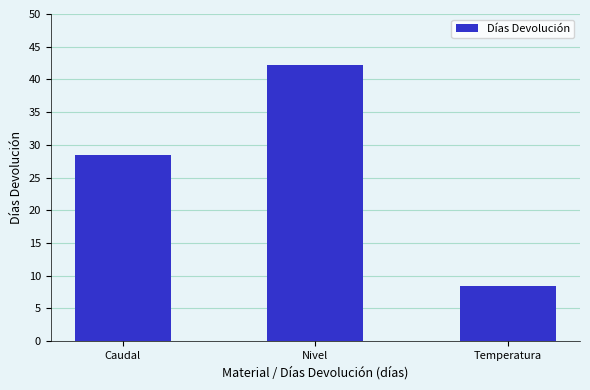

What is the sum of the values at Nivel and Temperatura?

50.8